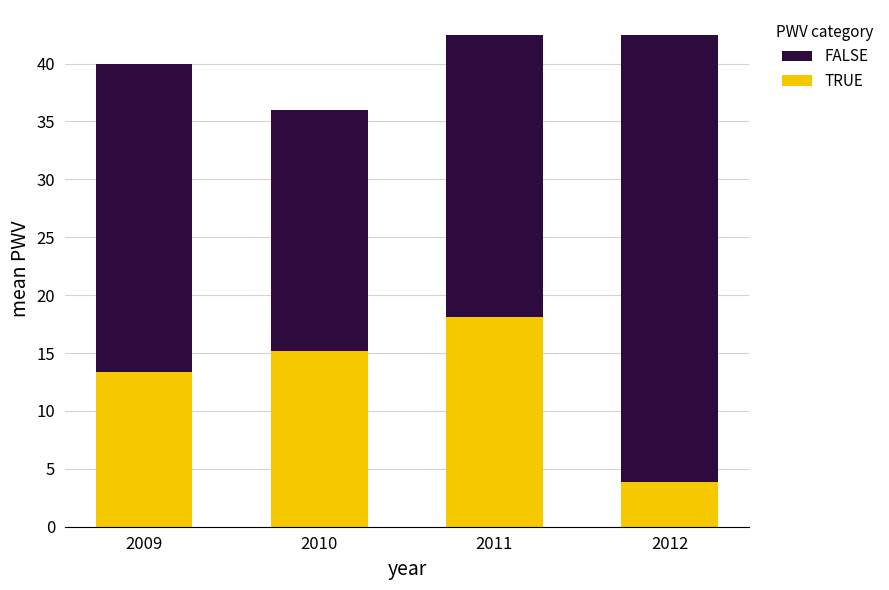

What is the highest value of the TRUE series?

18.1